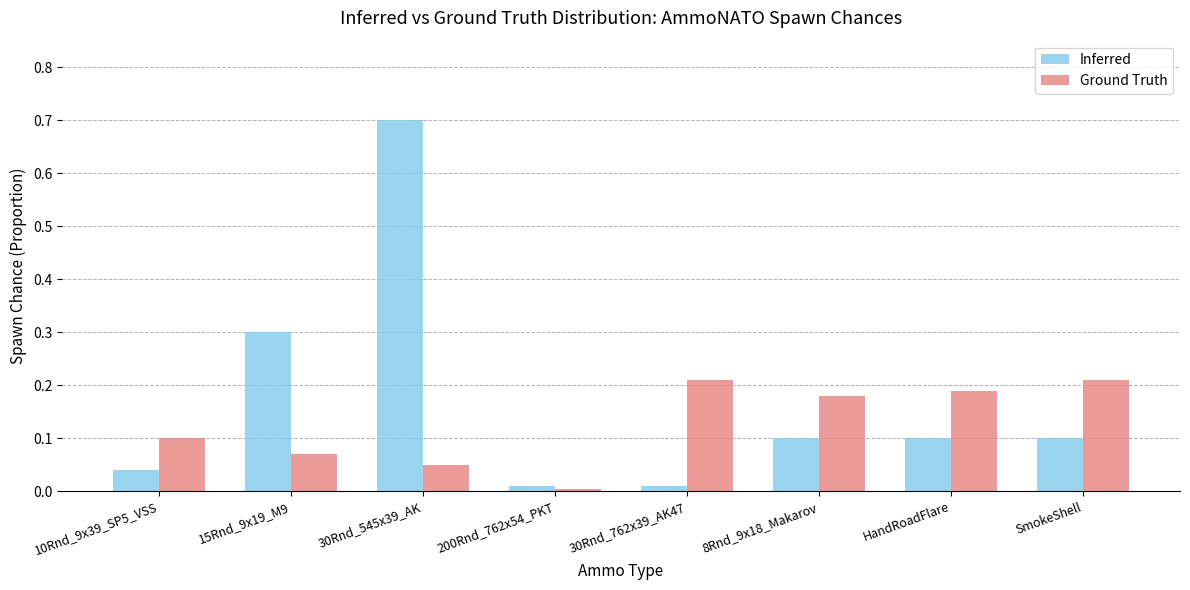

At 15Rnd_9x19_M9, list the series in order from largest to smallest.

Inferred, Ground Truth